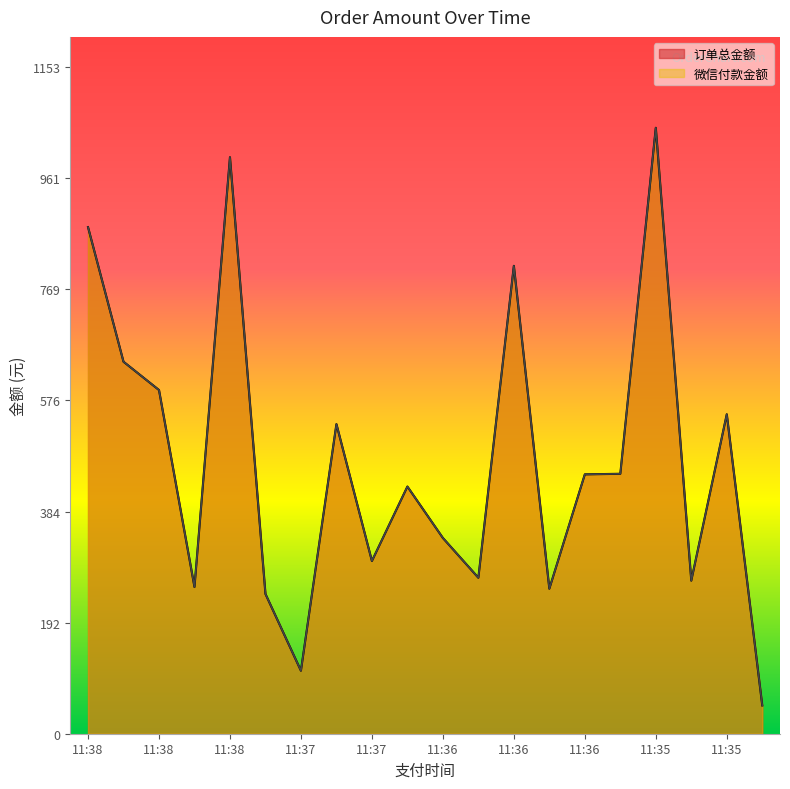

Which category has the lowest value in the 订单总金额 series?

11:35